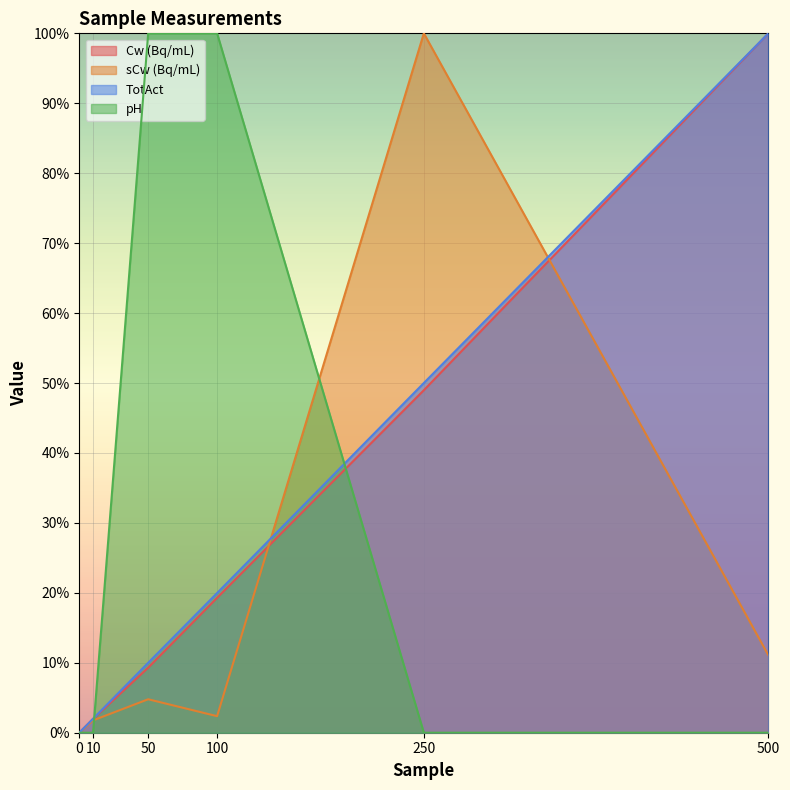

True or false: pH has more than 0 points higher than both neighbors.

False